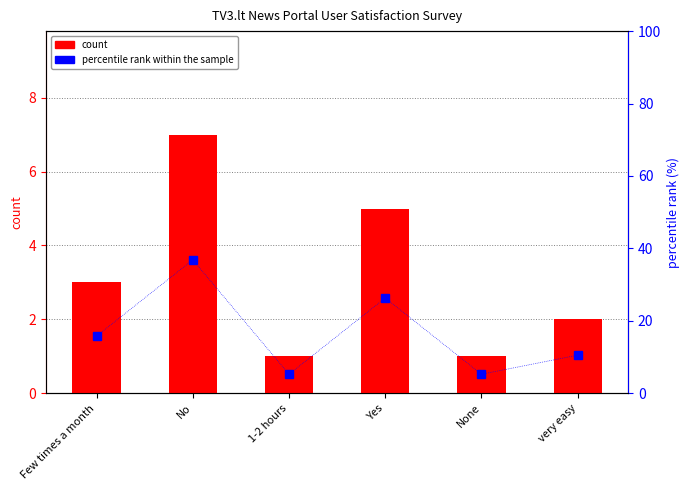

What are all the series names shown in the legend?

count, percentile rank within the sample